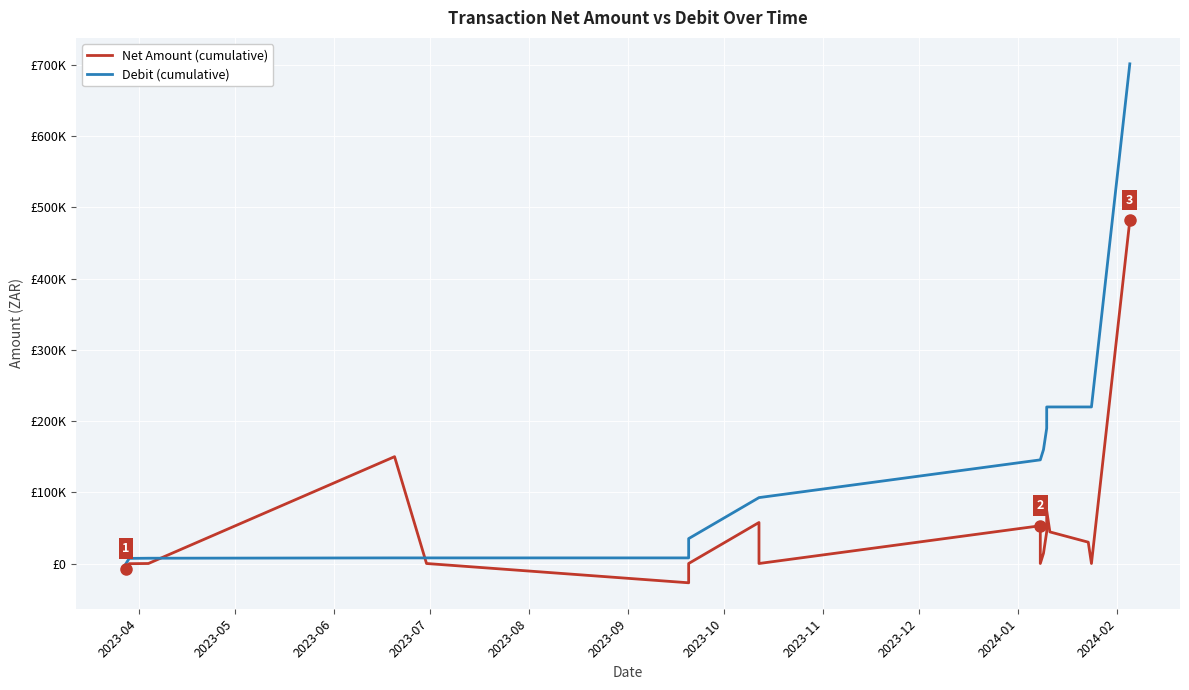

True or false: Net Amount (cumulative) has a value of -351836.5 at 16.

False